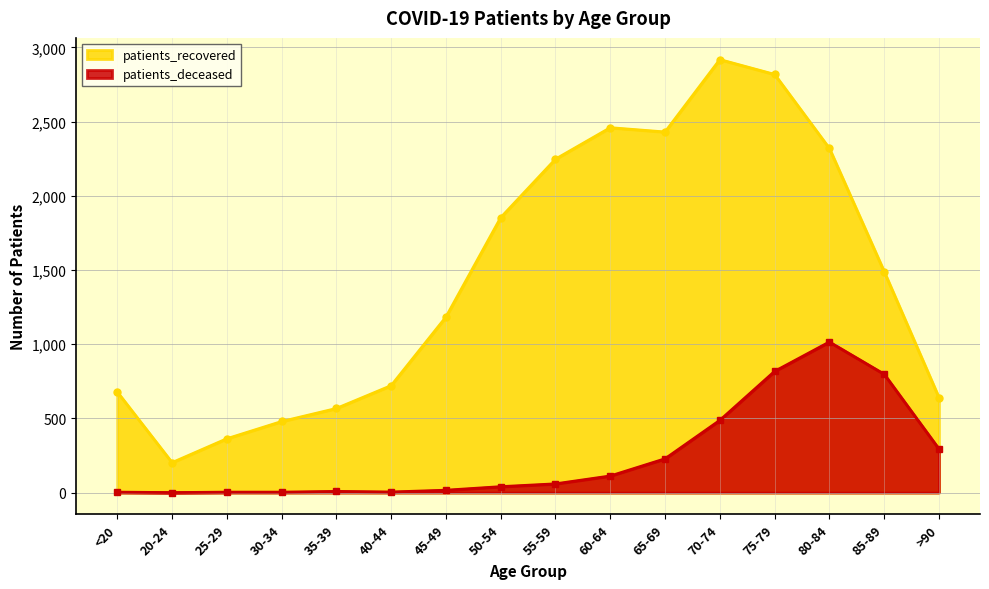

Which series has the largest total across all categories?

patients_recovered